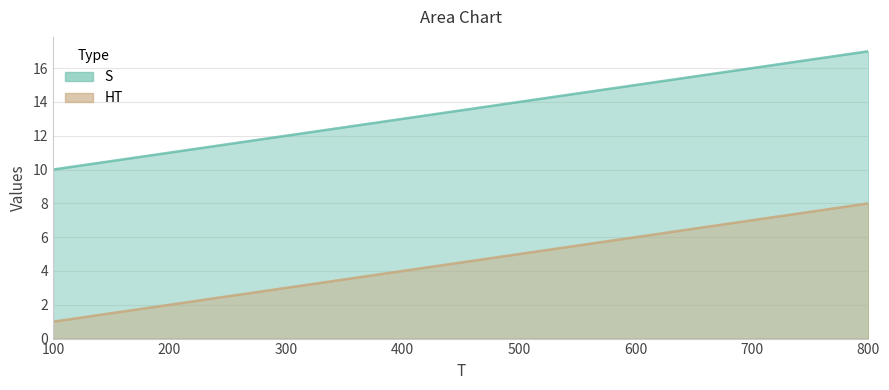

What is the highest value of the HT series?

8